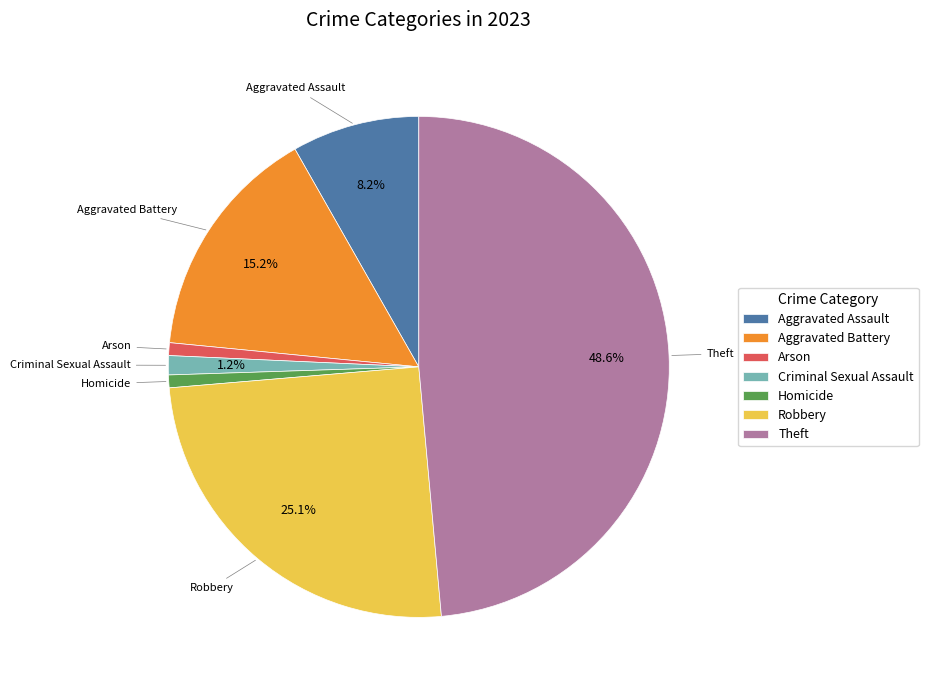

To the nearest percent, what is the difference between the Homicide and Robbery slice percentages?

24%